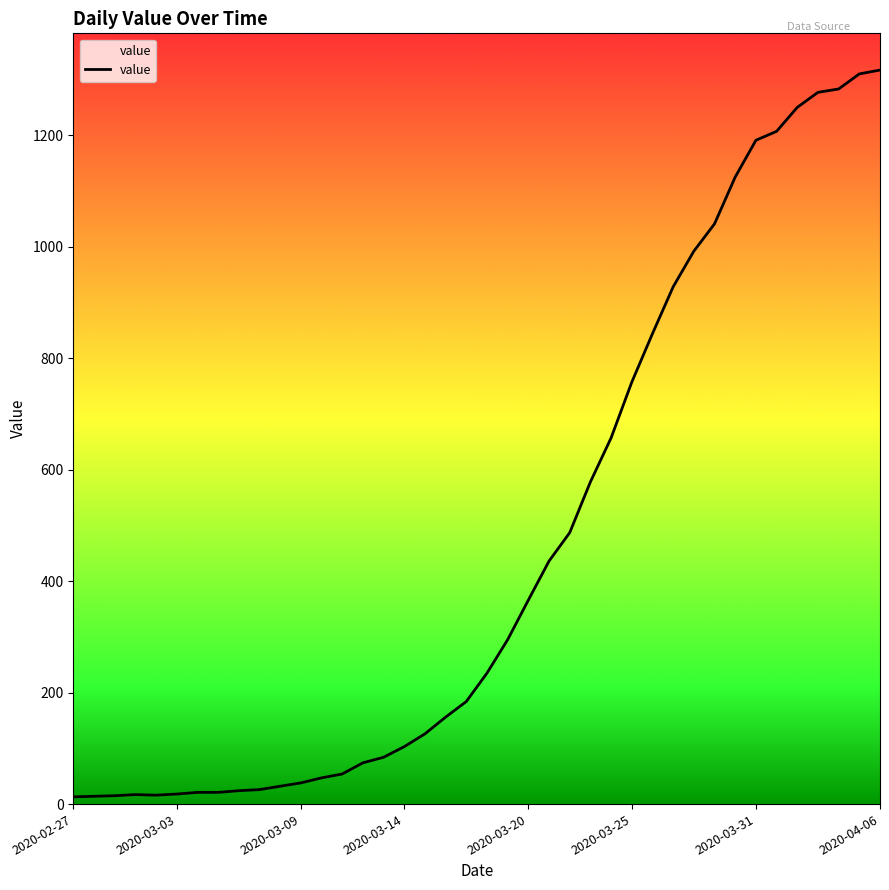

The value at 29 is 928. True or false?

True